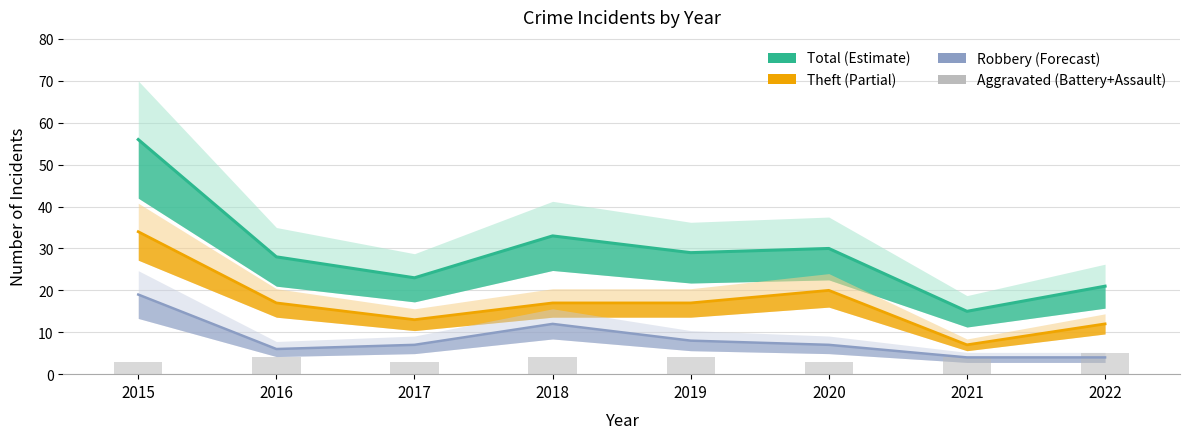

Reading left to right, extract all data points from this chart.

Total (line): 56	28	23	33	29	30	15	21
Theft (line): 34	17	13	17	17	20	7	12
Robbery (line): 19	6	7	12	8	7	4	4
Aggravated (Battery+Assault): 3	4	3	4	4	3	4	5